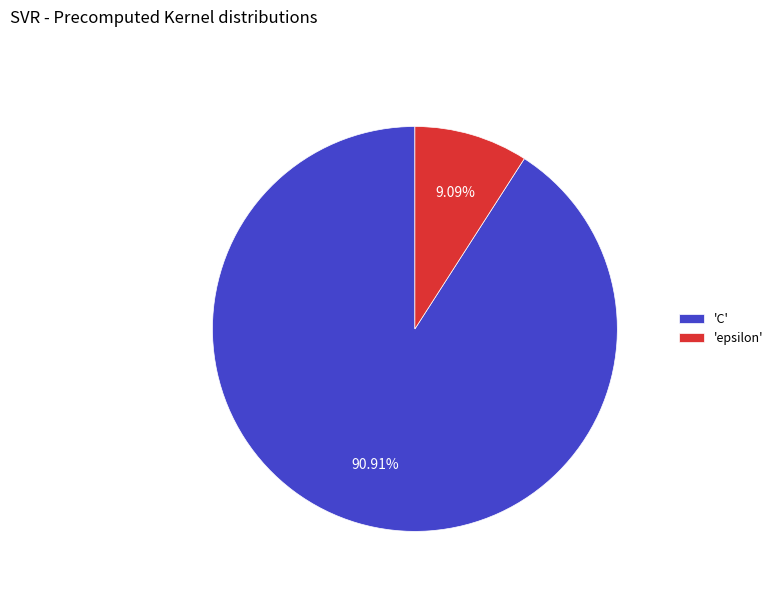

Which category has the biggest portion of the pie?

'C'